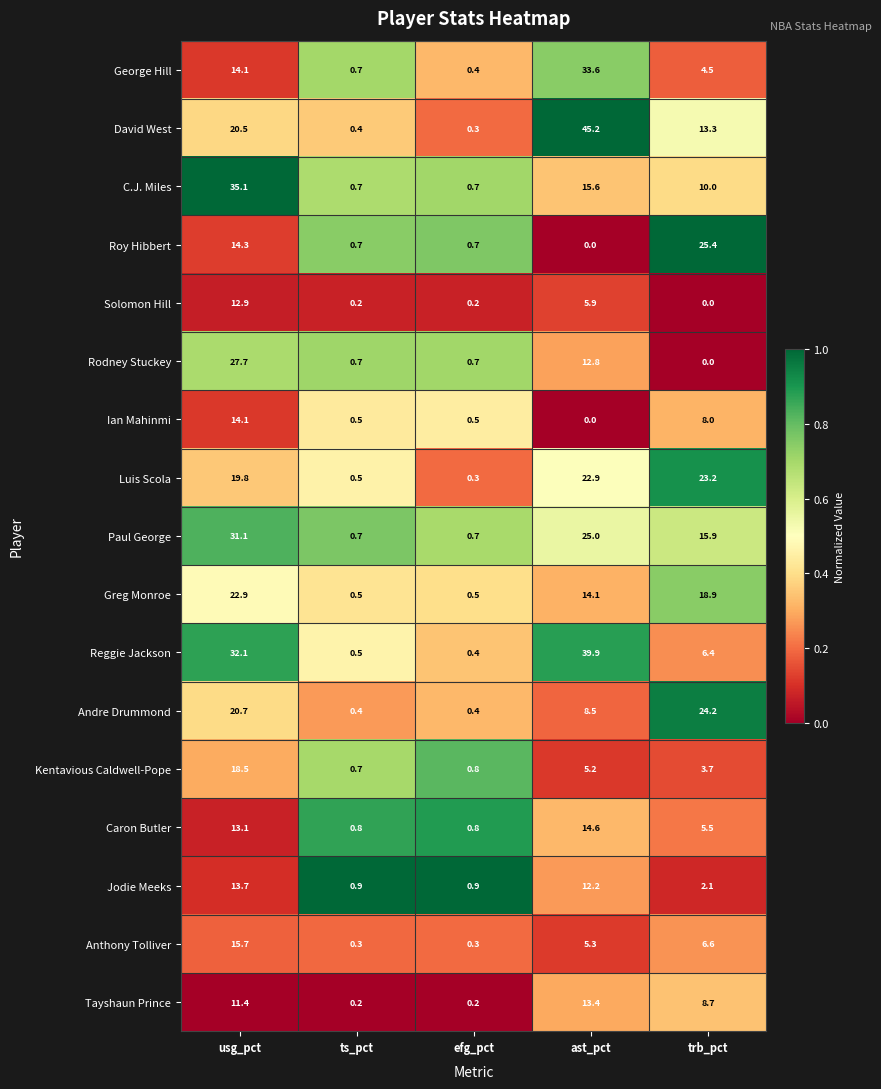

List the series in order of their peak value, lowest first.

Solomon Hill, Tayshaun Prince, Jodie Meeks, Ian Mahinmi, Caron Butler, Anthony Tolliver, Kentavious Caldwell-Pope, Greg Monroe, Luis Scola, Andre Drummond, Roy Hibbert, Rodney Stuckey, Paul George, George Hill, C.J. Miles, Reggie Jackson, David West